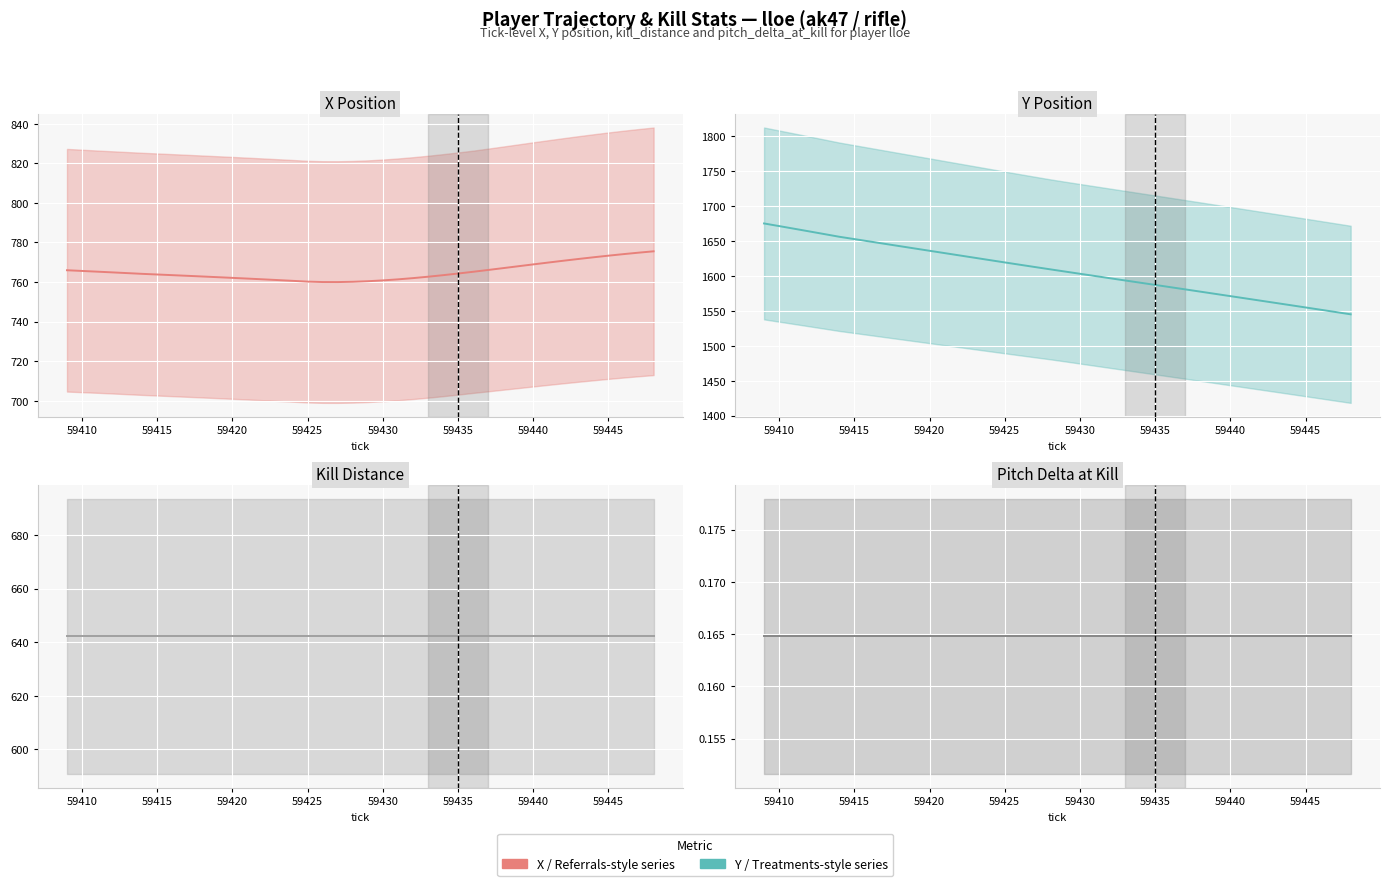

What is the difference between the maximum and minimum values in the X series?

15.5